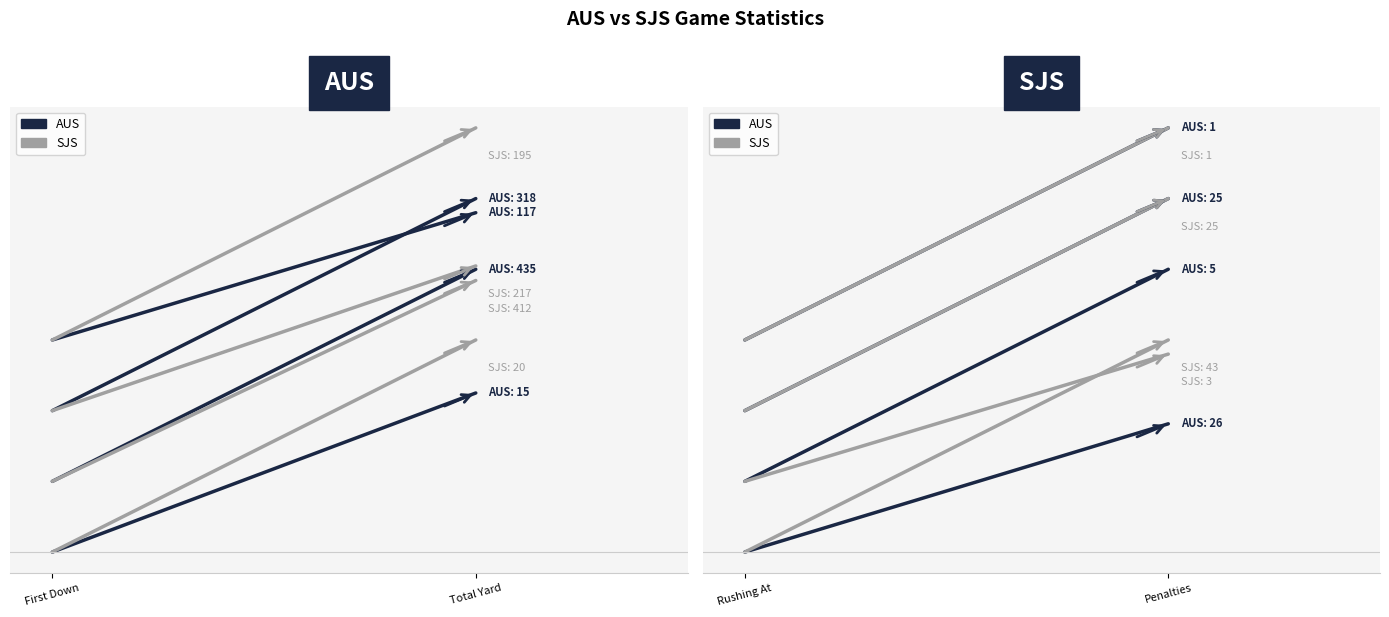

What is the label of the 1st point from the right?

Penalties